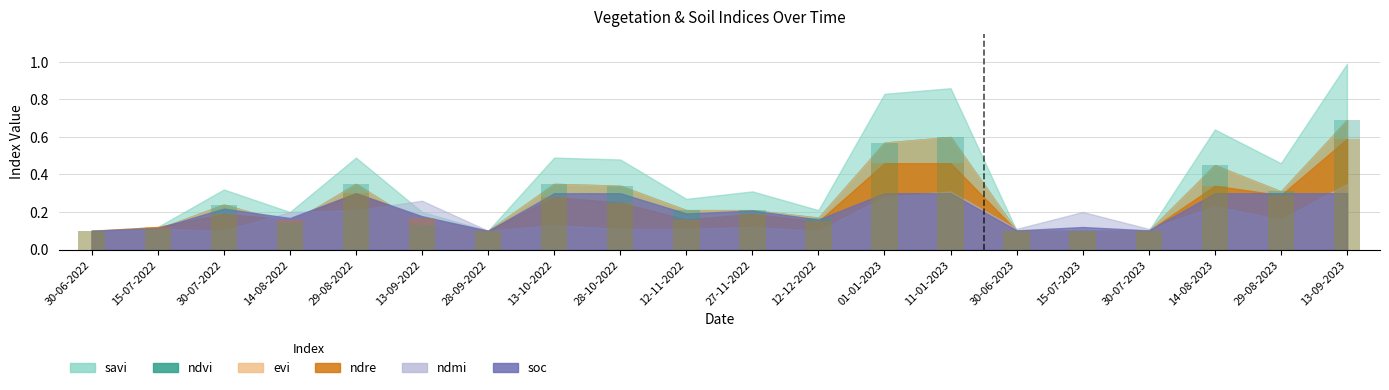

What is the sum of the ndmi values at 12-12-2022 and 15-07-2023?

0.3